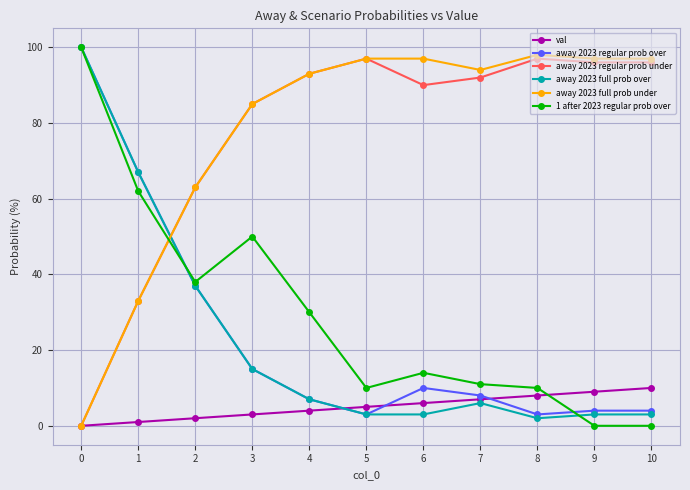

What is the approximate value of 1 after 2023 regular prob over at 2, to the nearest 50?

50